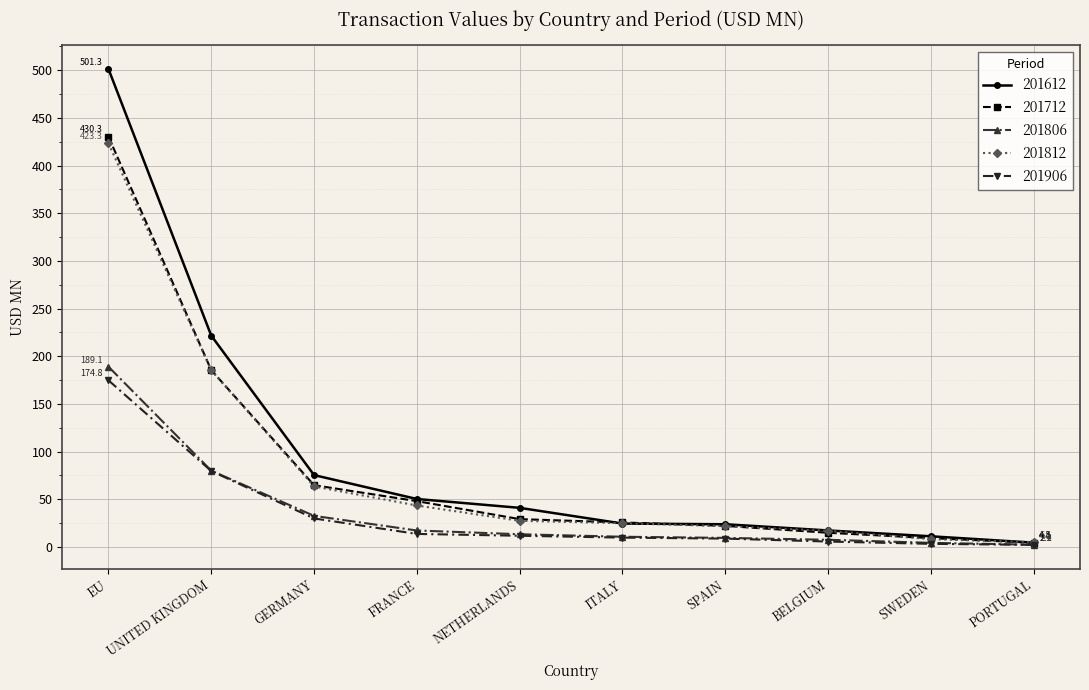

Does the chart display data point markers on the line(s)?

Yes